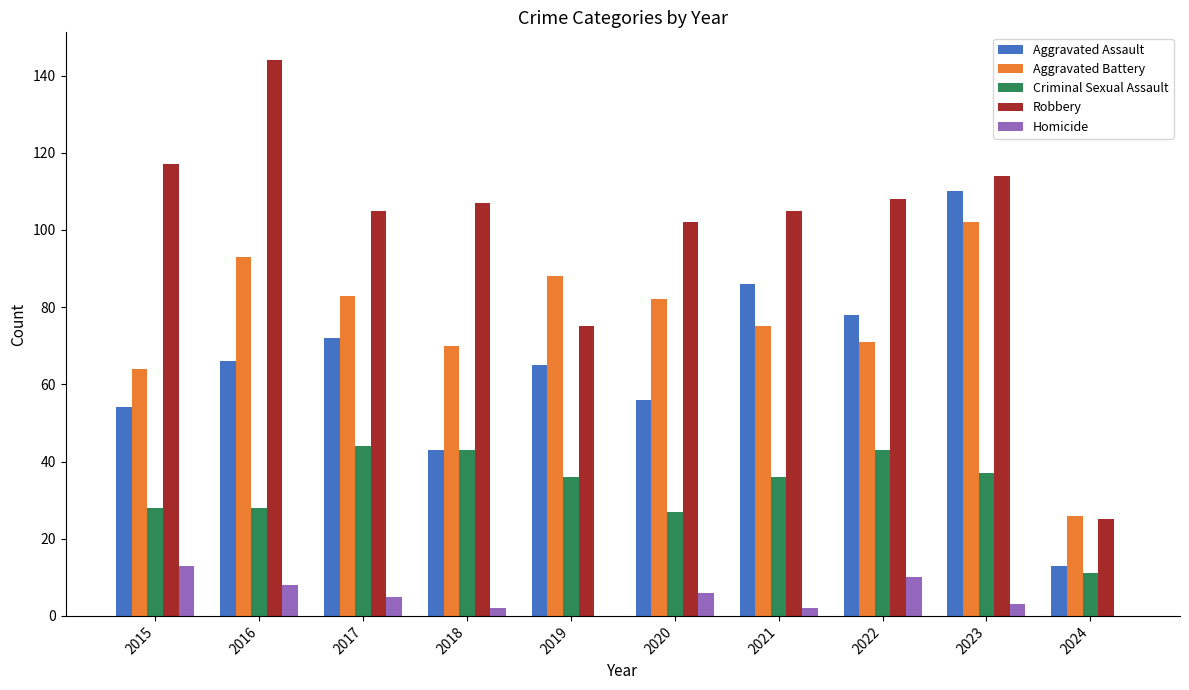

Which label corresponds to the largest value in the chart?

2016